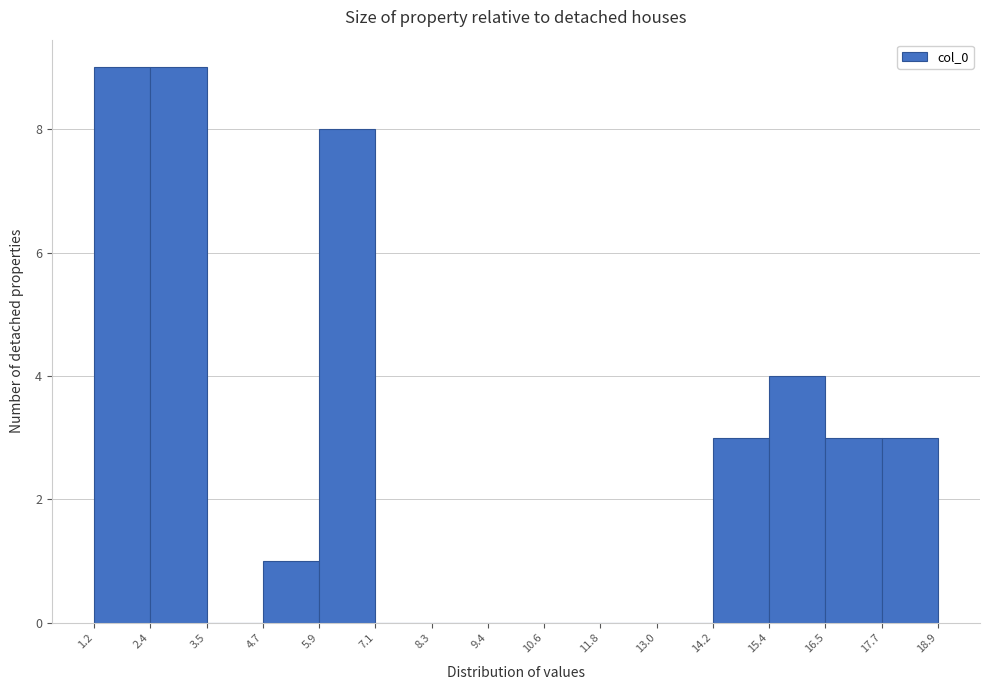

Reading left to right, transcribe this chart: for each bar, give the range it covers on the x-axis and its height. The values are not printed on the chart, so give them approximately, as read against the axis.

1.2 to 2.4: 9
2.4 to 3.5: 9
3.5 to 4.7: 0
4.7 to 5.9: 1
5.9 to 7.1: 8
7.1 to 8.3: 0
8.3 to 9.4: 0
9.4 to 10.6: 0
10.6 to 11.8: 0
11.8 to 13.0: 0
13.0 to 14.2: 0
14.2 to 15.4: 3
15.4 to 16.5: 4
16.5 to 17.7: 3
17.7 to 18.9: 3